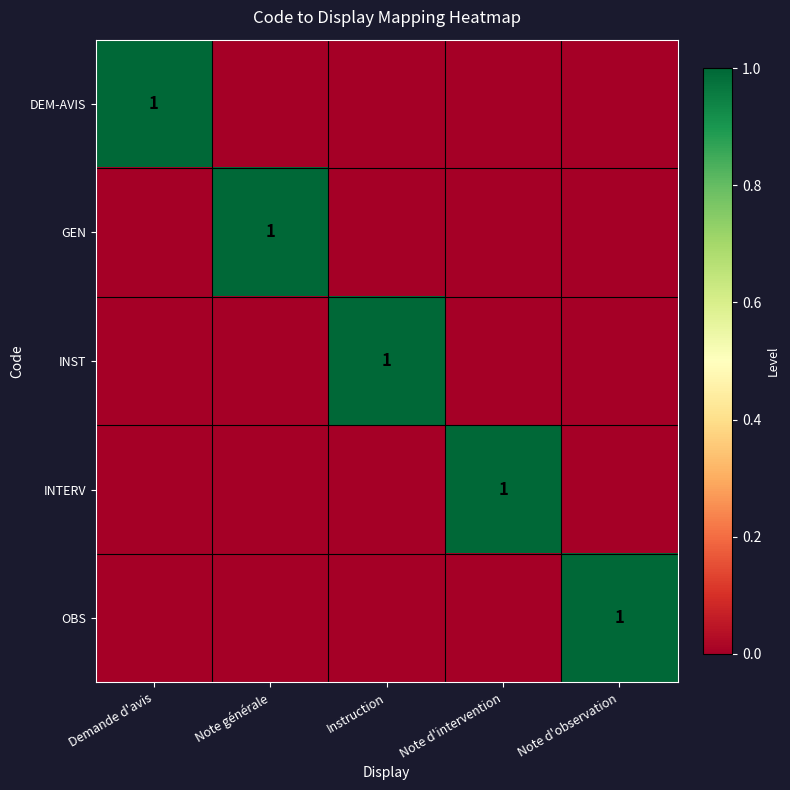

What is the difference between the highest and lowest values at Note d'intervention?

1